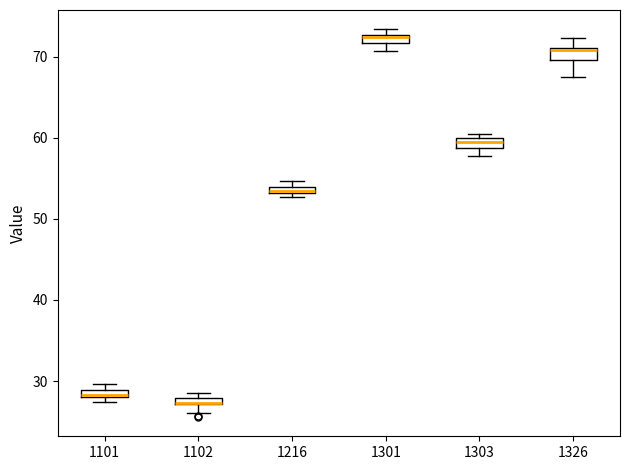

Where is the upper edge of the box at x = 1101 on the y-axis? The values are not printed on the chart, so give them approximately, as read against the axis.

29